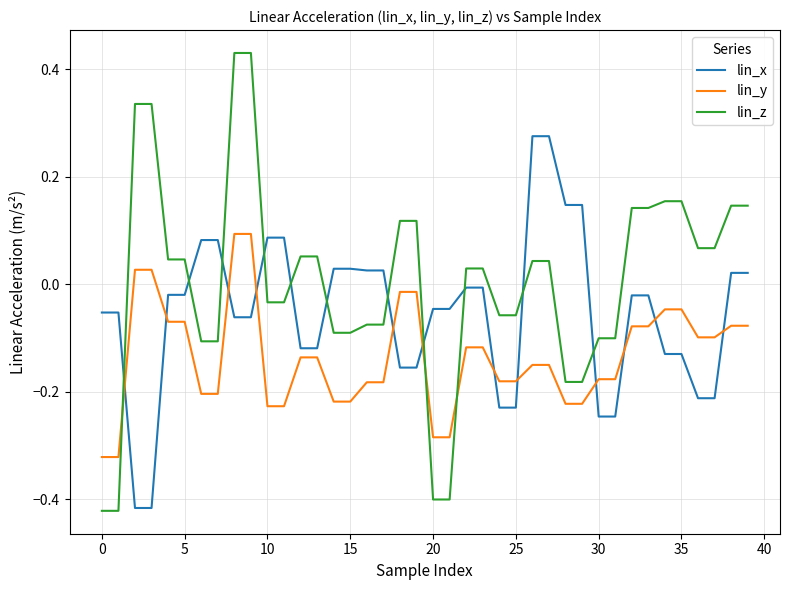

List the series in order of their overall mean, highest first.

lin_z, lin_x, lin_y